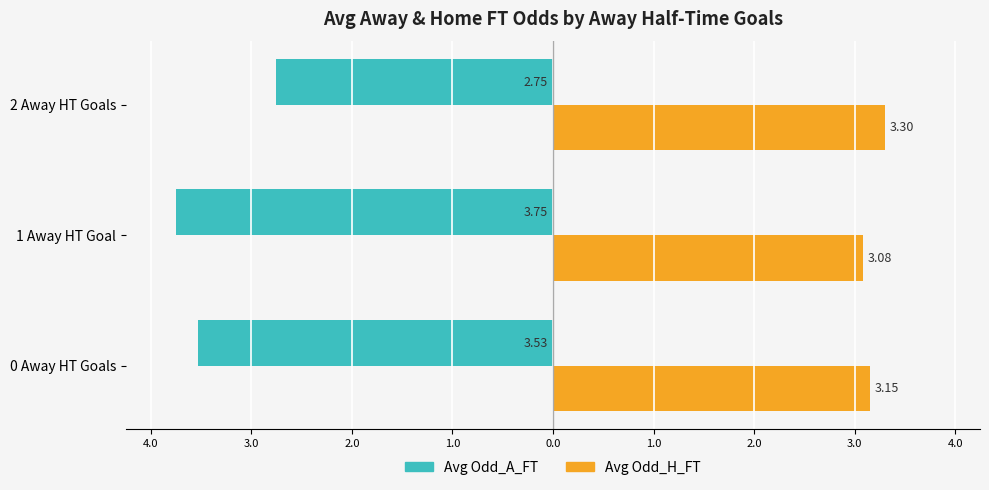

What is the value of the Avg Odd_A_FT bar at the 3rd from the left?

-2.8